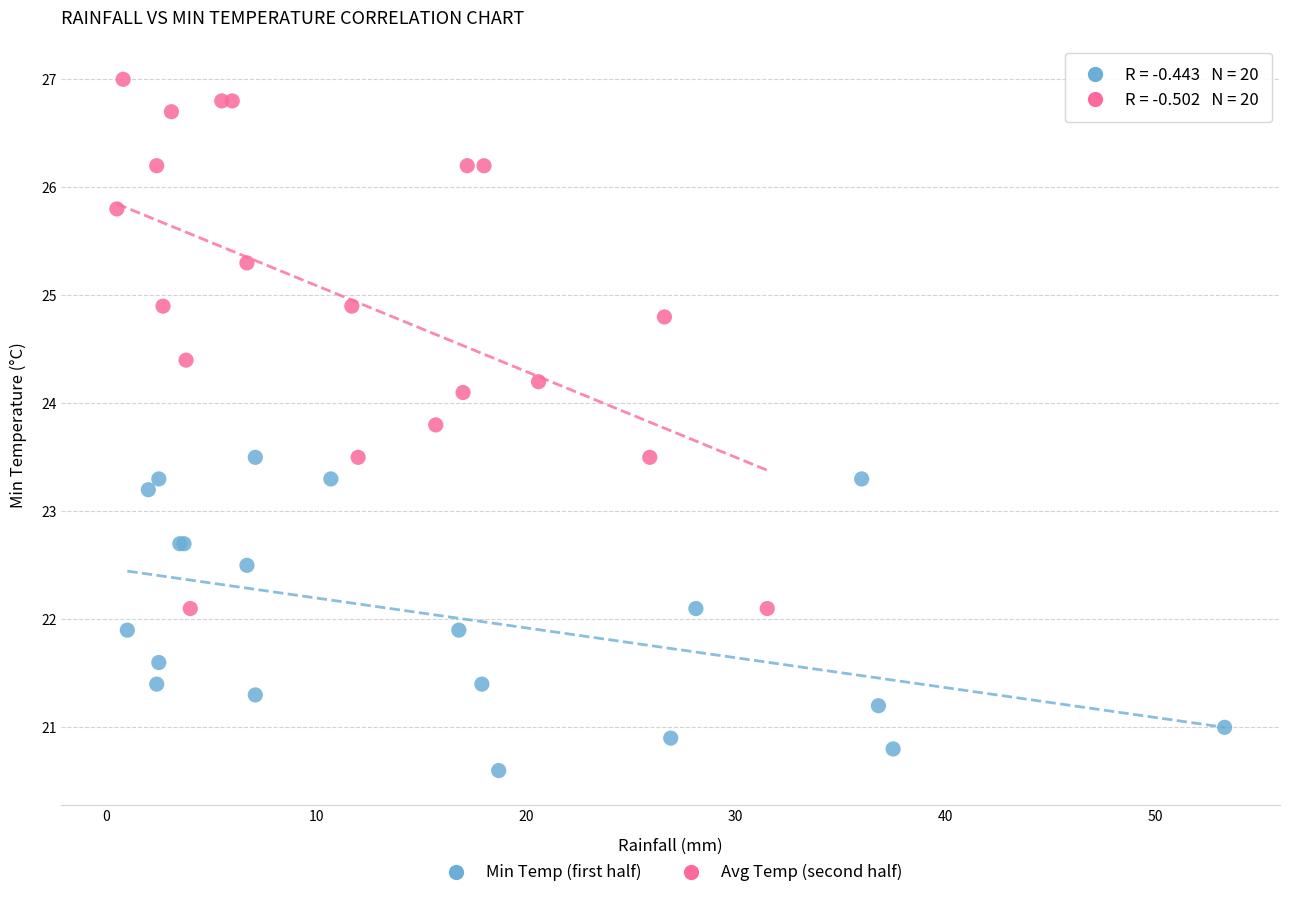

Which series contains the highest Y value?

Avg Temp (second half)